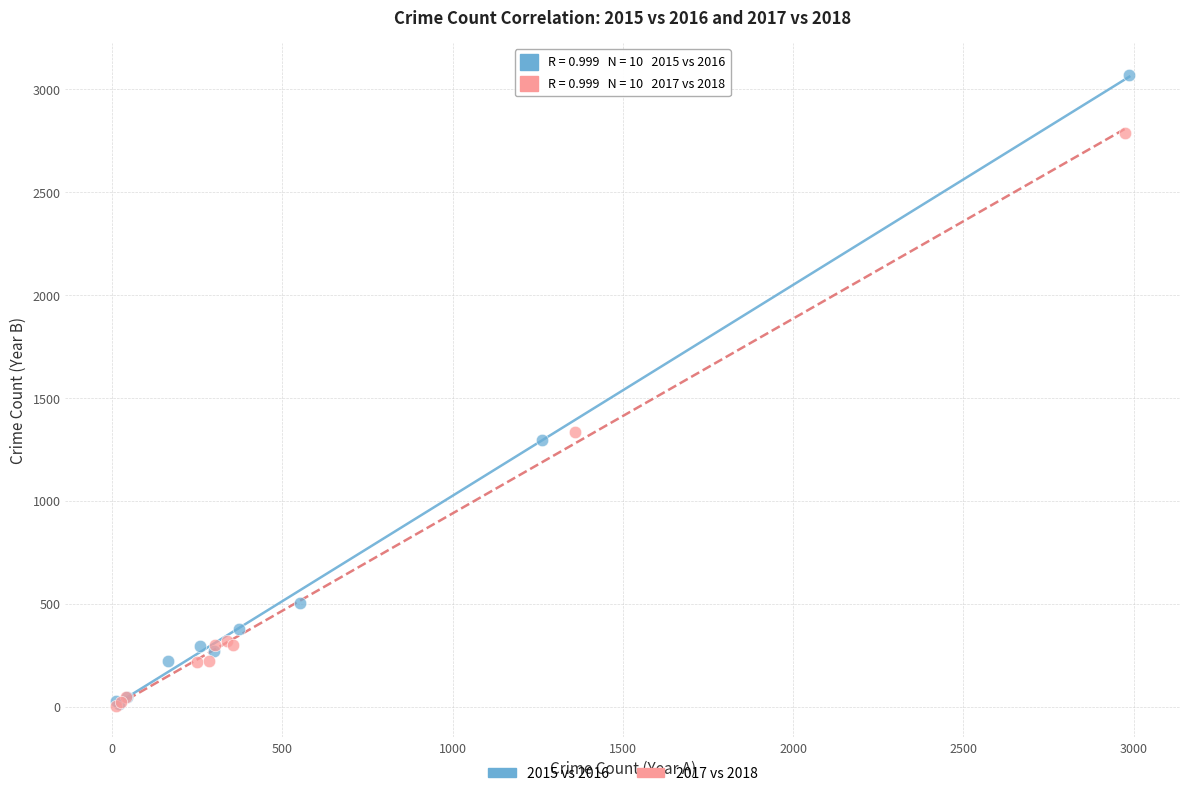

Which series has the widest spread of Y values?

2015 vs 2016